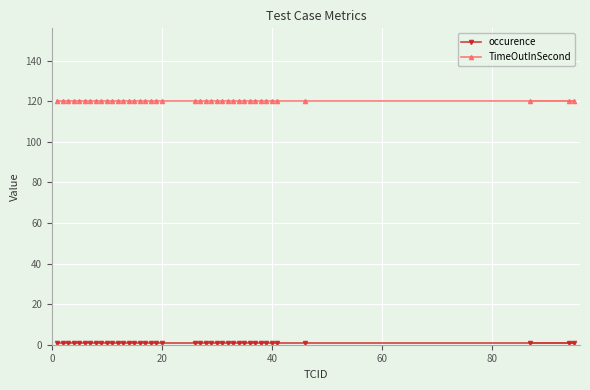

Which series has the largest total across all categories?

TimeOutInSecond